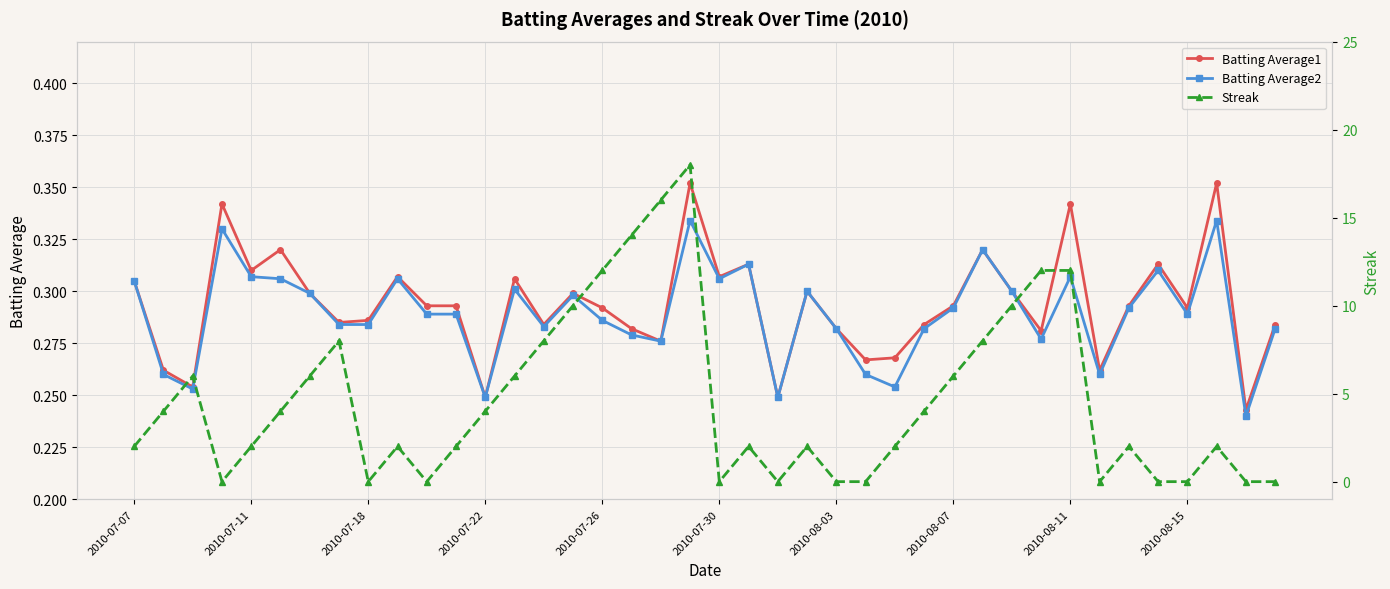

Which series has the widest spread of values?

Streak